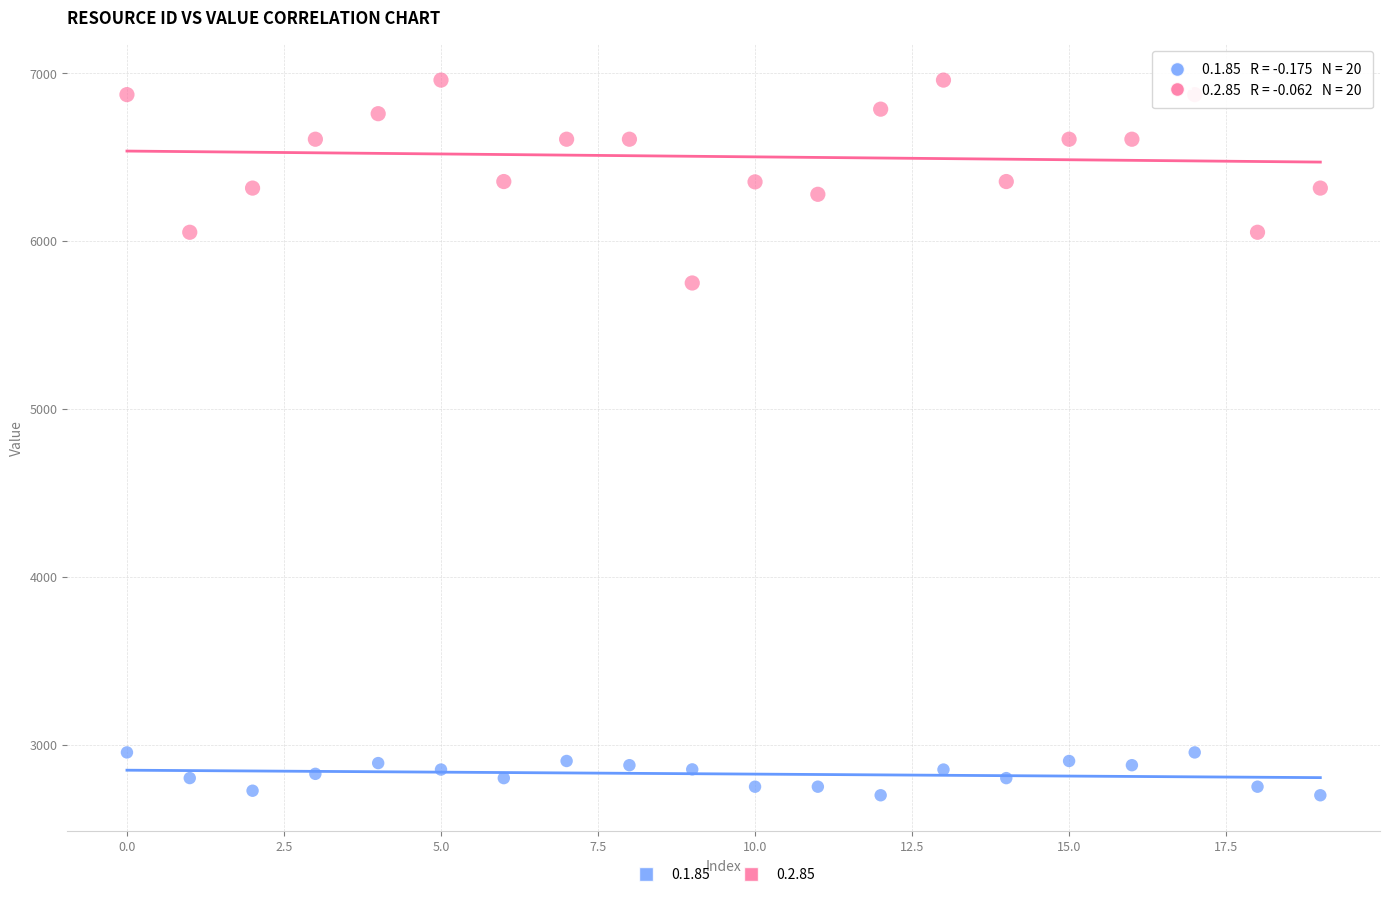

Across all data points, what is the range of Y values (max minus min)?

4258.0